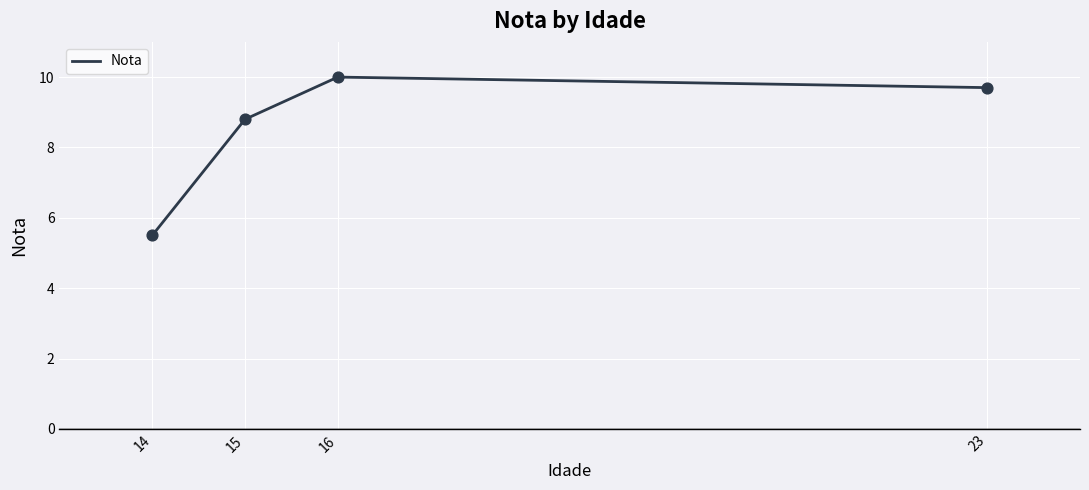

What is the change in value from 14 to 16?

+4.5